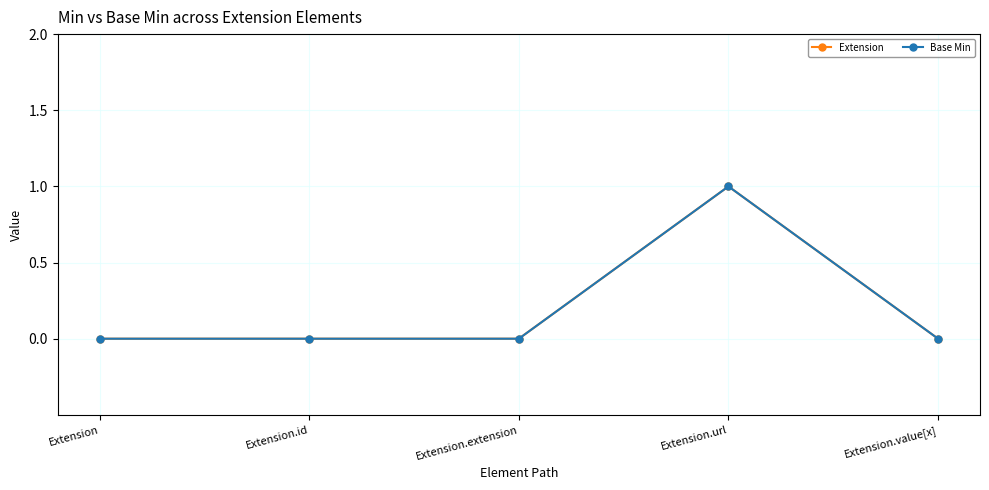

Does the chart have visible grid lines?

Yes